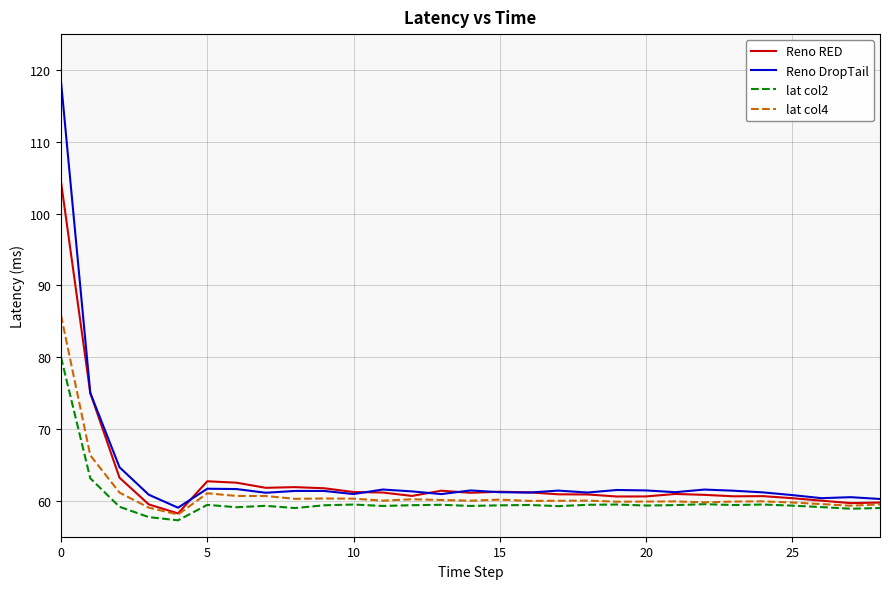

What is the minimum value shown in the chart?

57.3